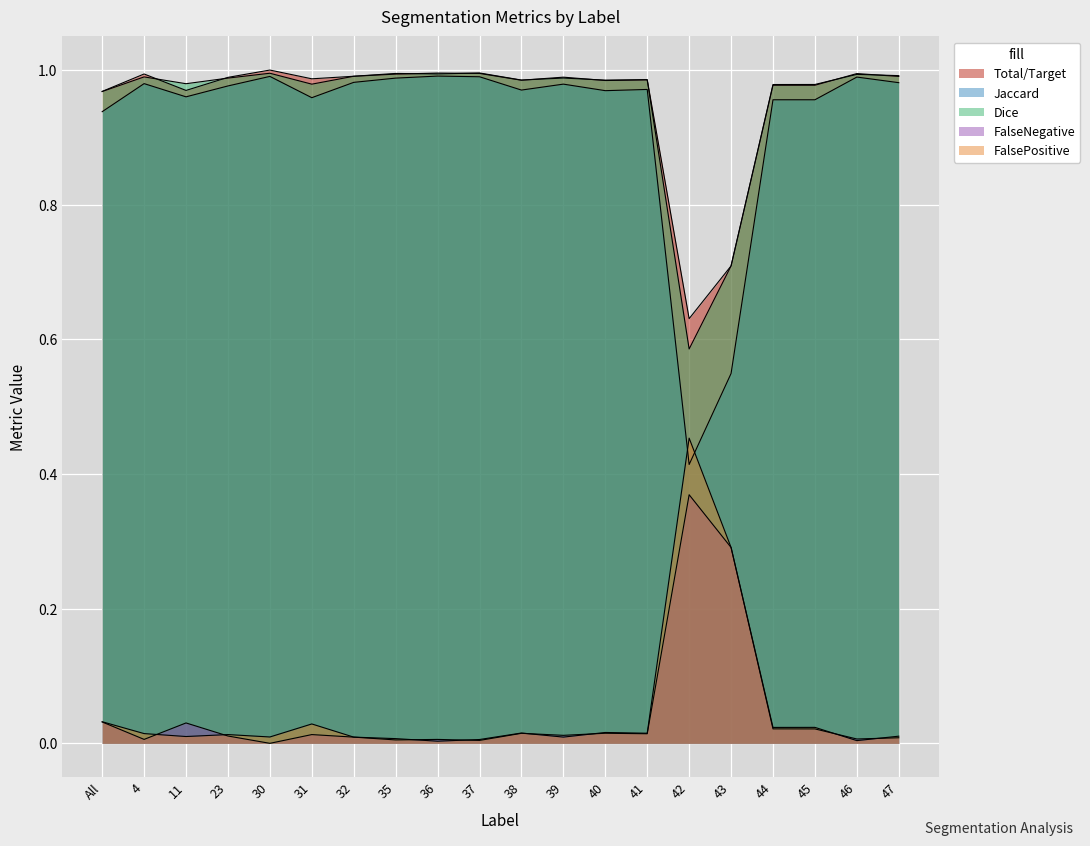

At which label does FalsePositive reach its peak?

42